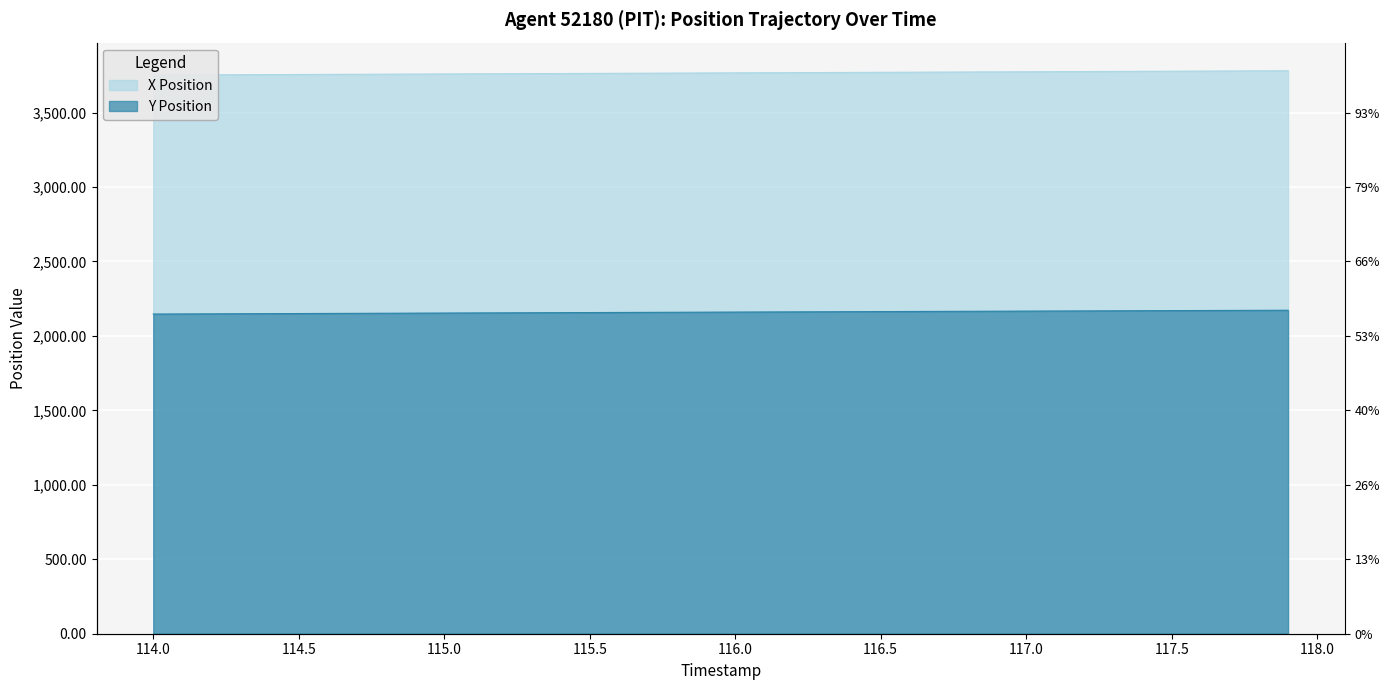

What is the label of the 17th point from the left?

115.6